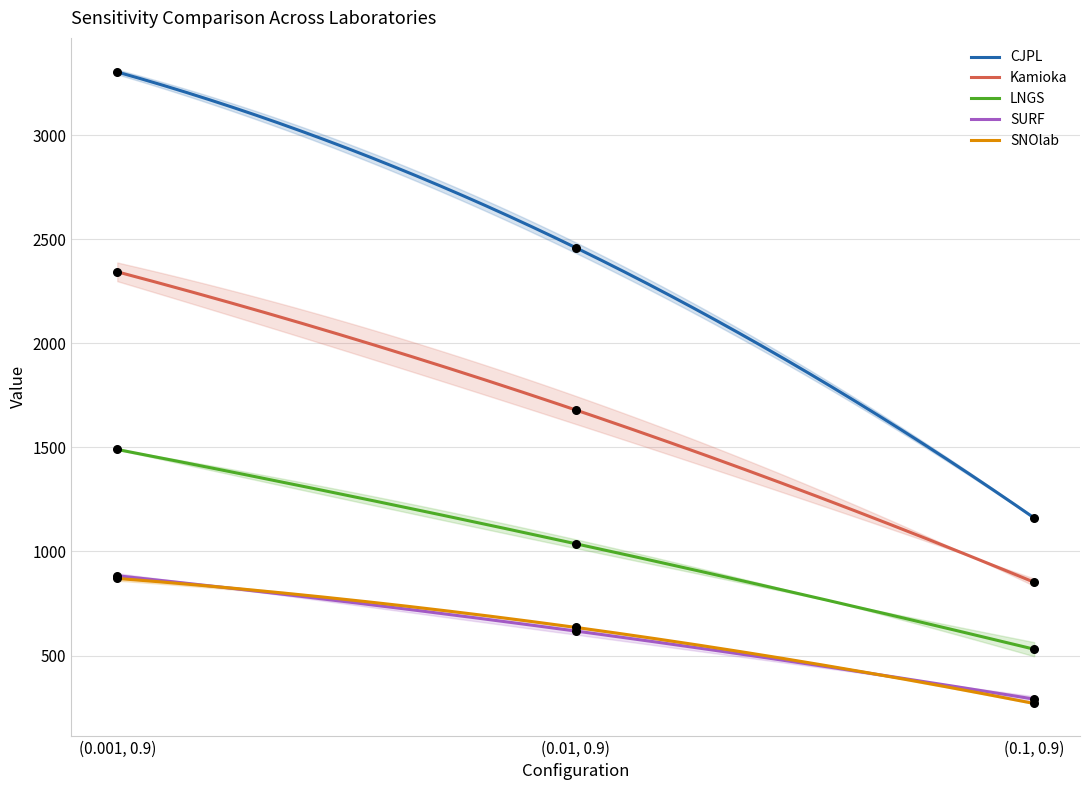

Which series has the largest total across all categories?

CJPL_high